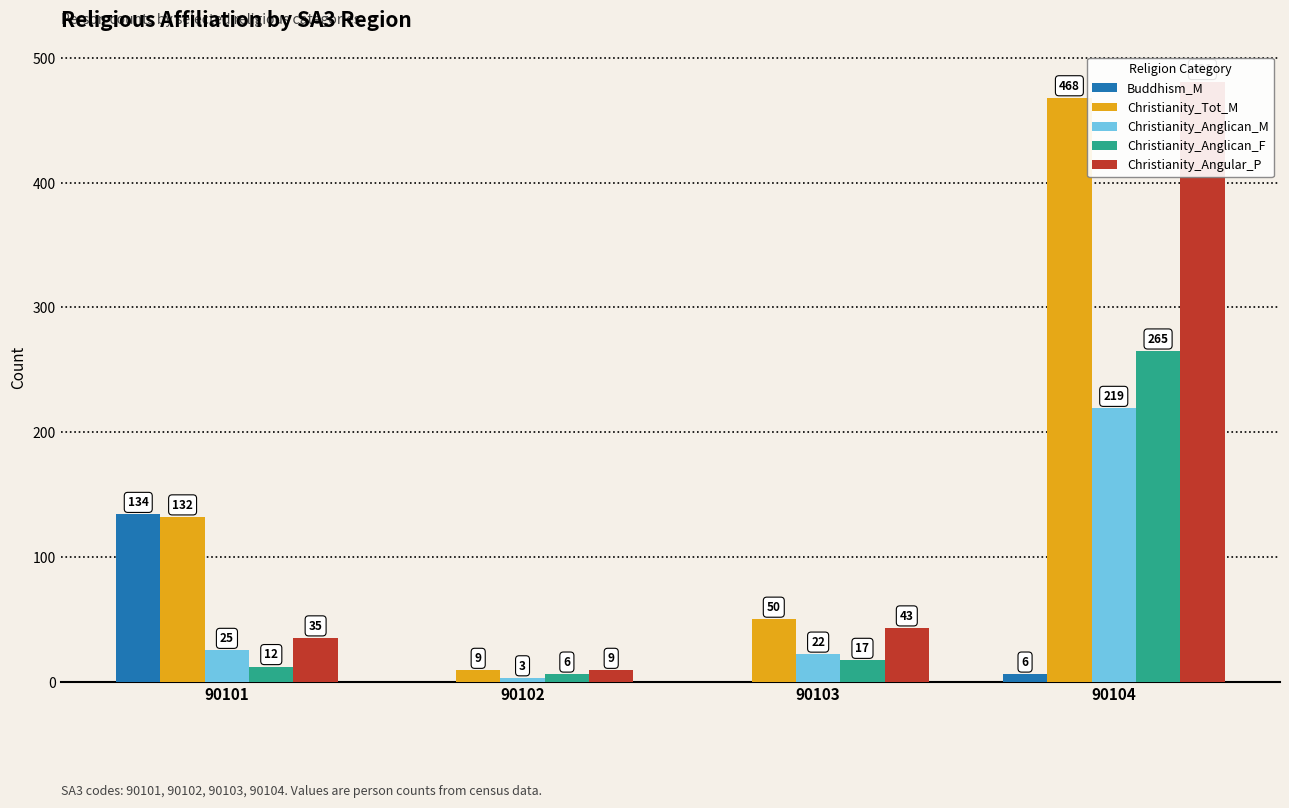

Reading left to right, what are all the values shown in this chart?

Buddhism_M: 134	0	0	6
Christianity_Tot_M: 132	9	50	468
Christianity_Anglican_M: 25	3	22	219
Christianity_Anglican_F: 12	6	17	265
Christianity_Angular_P: 35	9	43	481